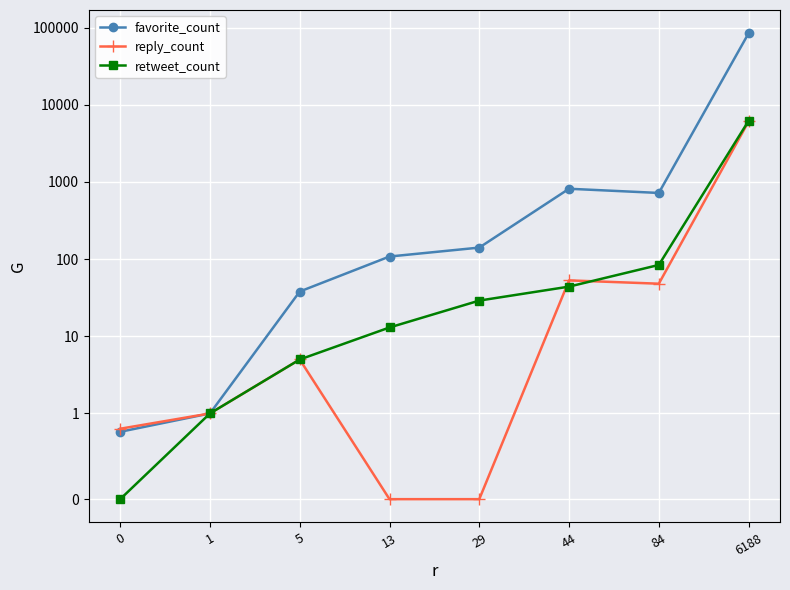

What is the maximum value shown in the chart?

84407.0